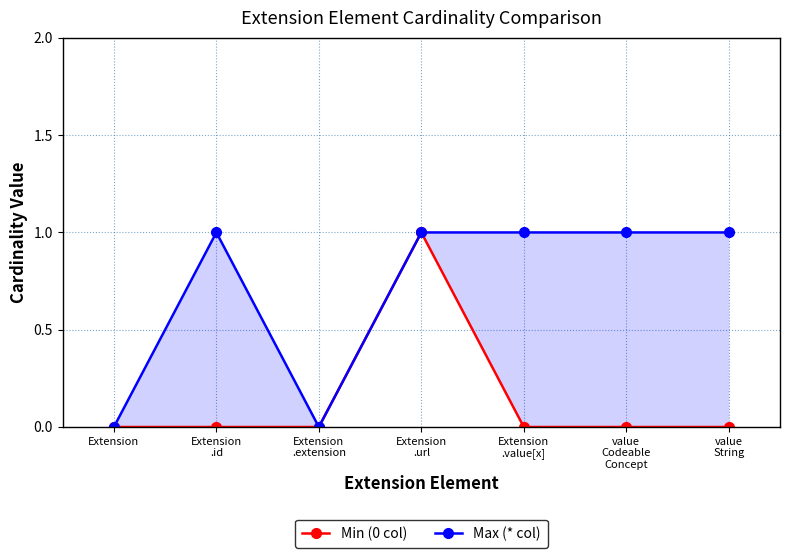

How many lines are shown in the chart?

2